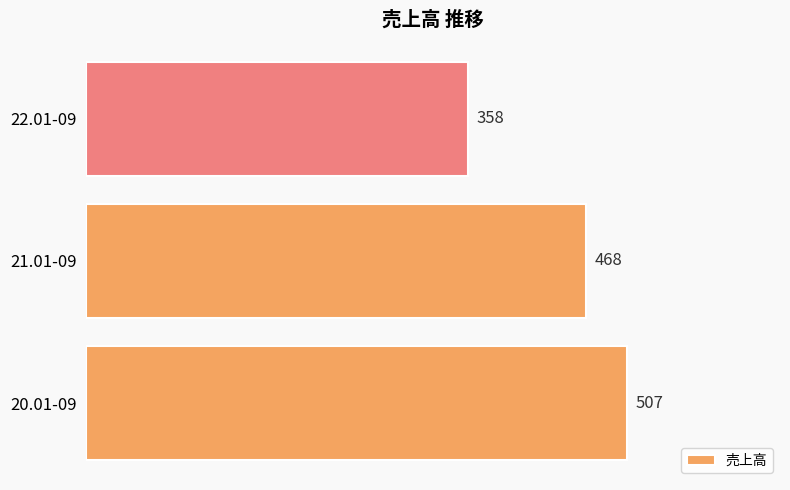

True or false: the data shows 697 at 20.01-09.

False